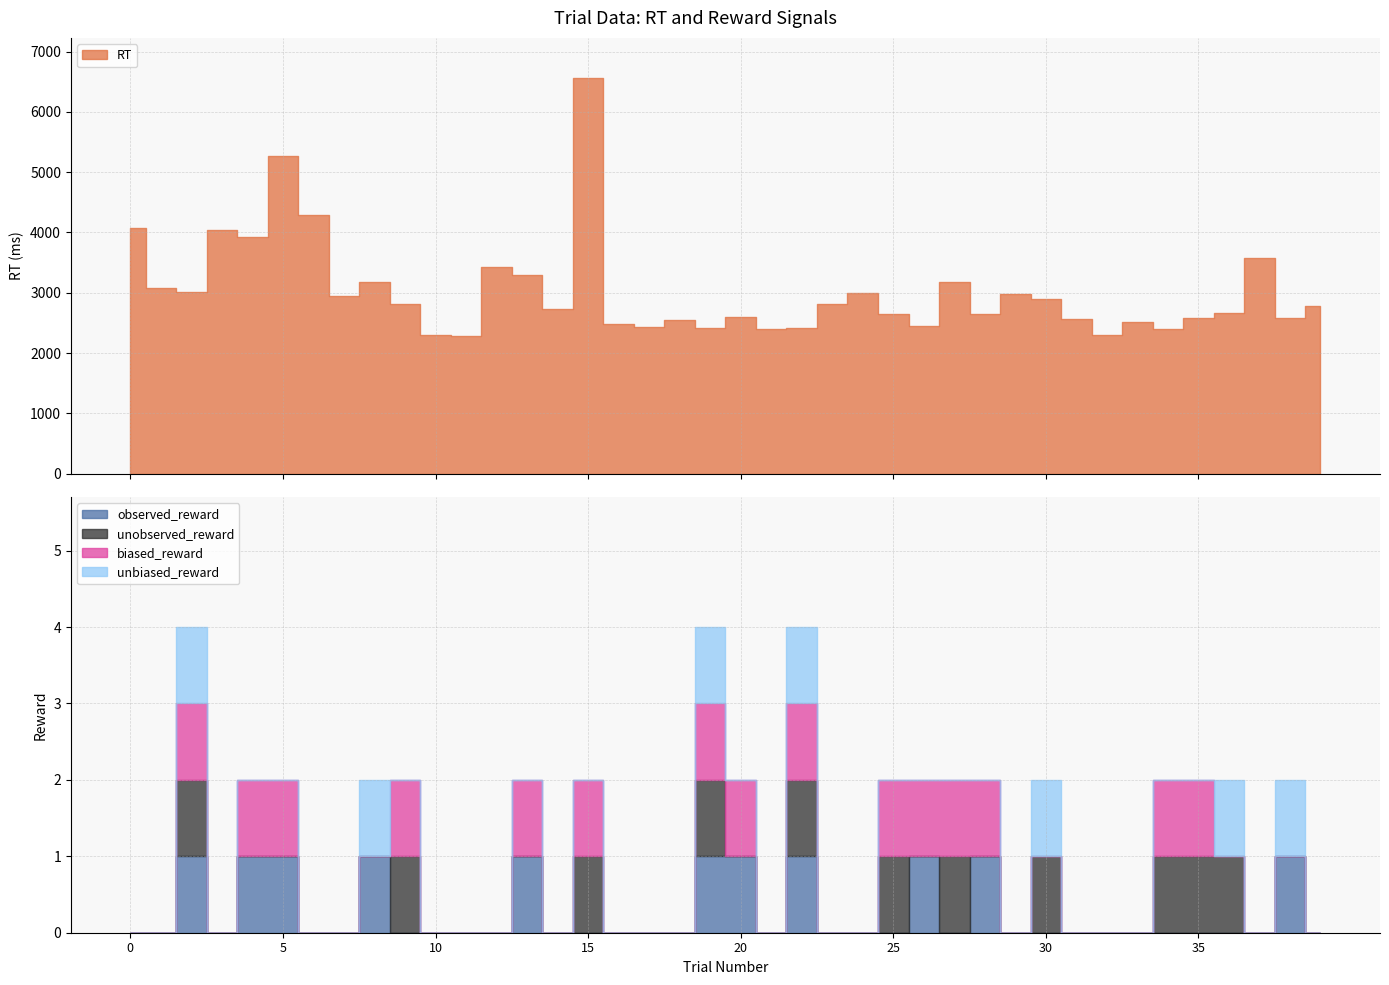

What is the total value across all series at 5?

5274